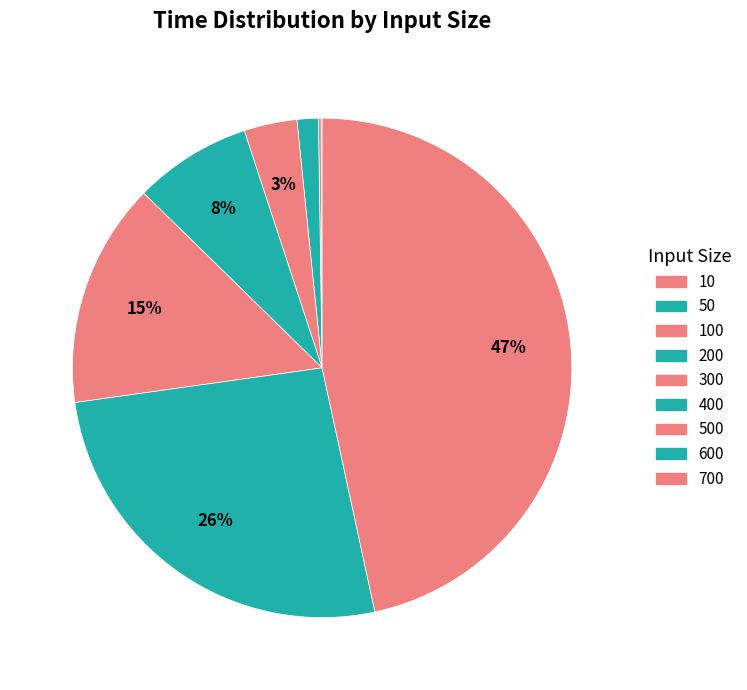

Combined, do 500 and 50 account for over 50%?

No